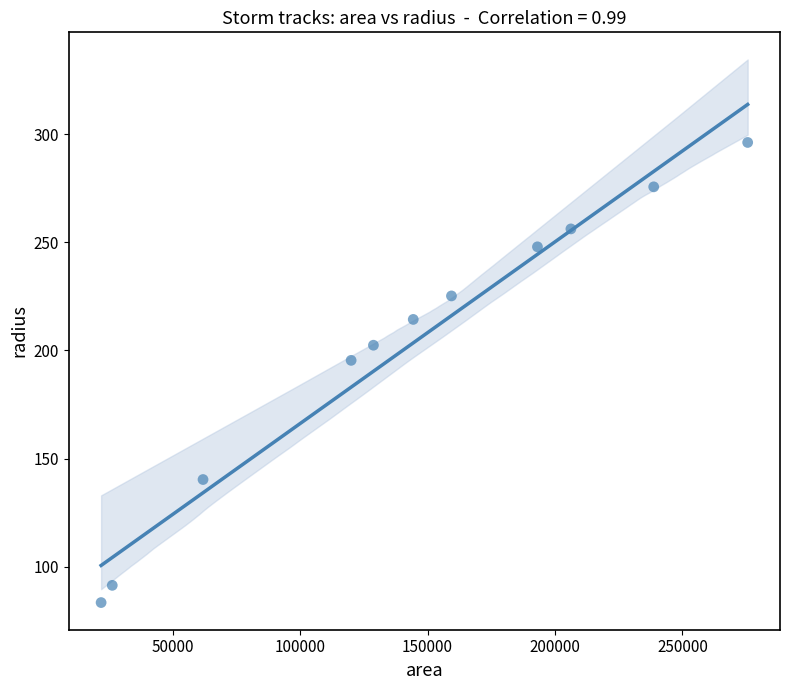

What Y value in the scatter plot is closest to 189?

195.4